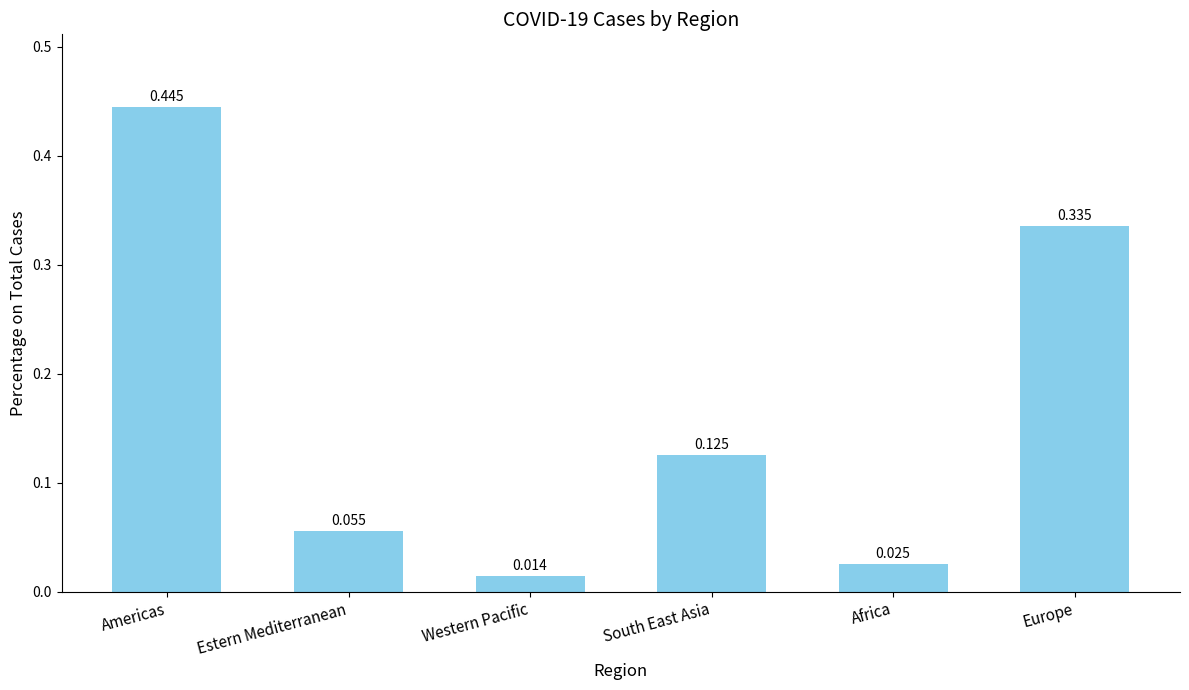

Which category has the highest value across all series?

Americas